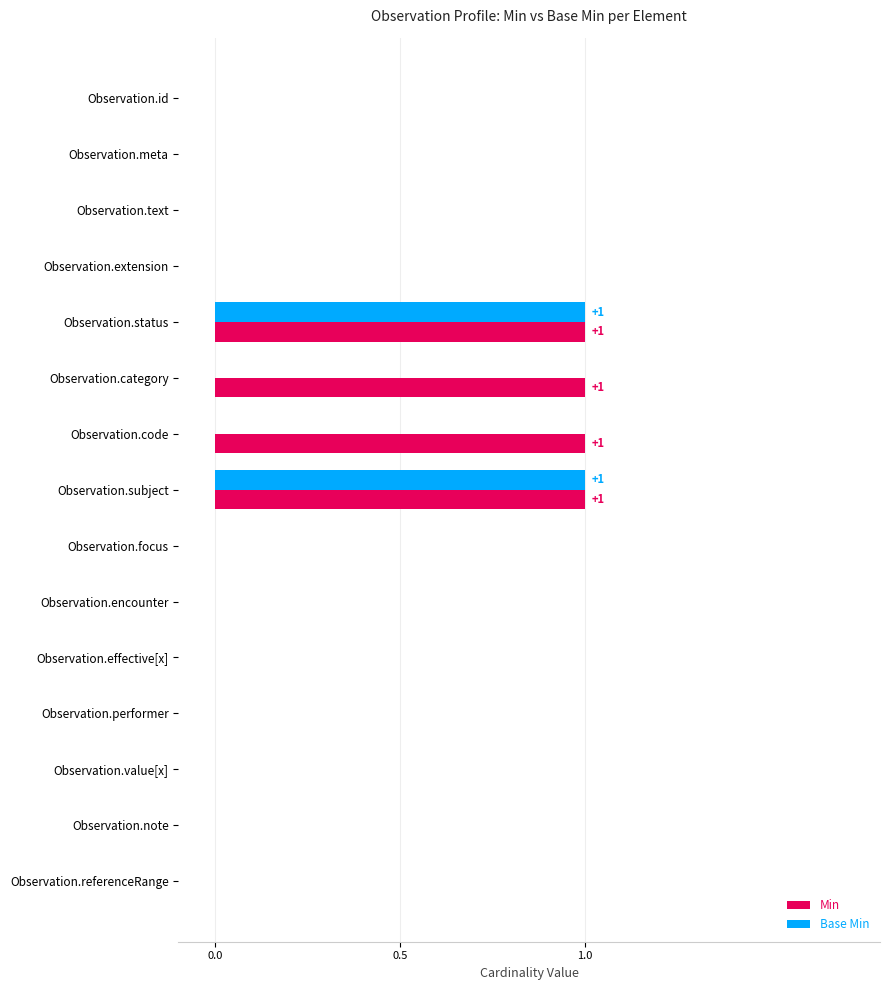

What are all the series names shown in the legend?

Min, Base Min